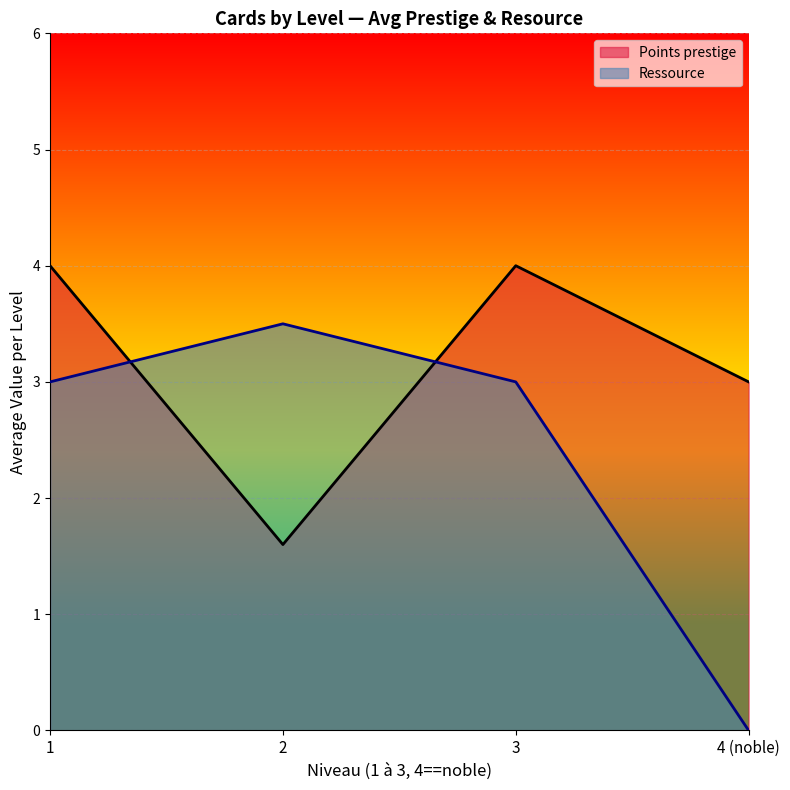

Which series has the widest spread of values?

Ressource